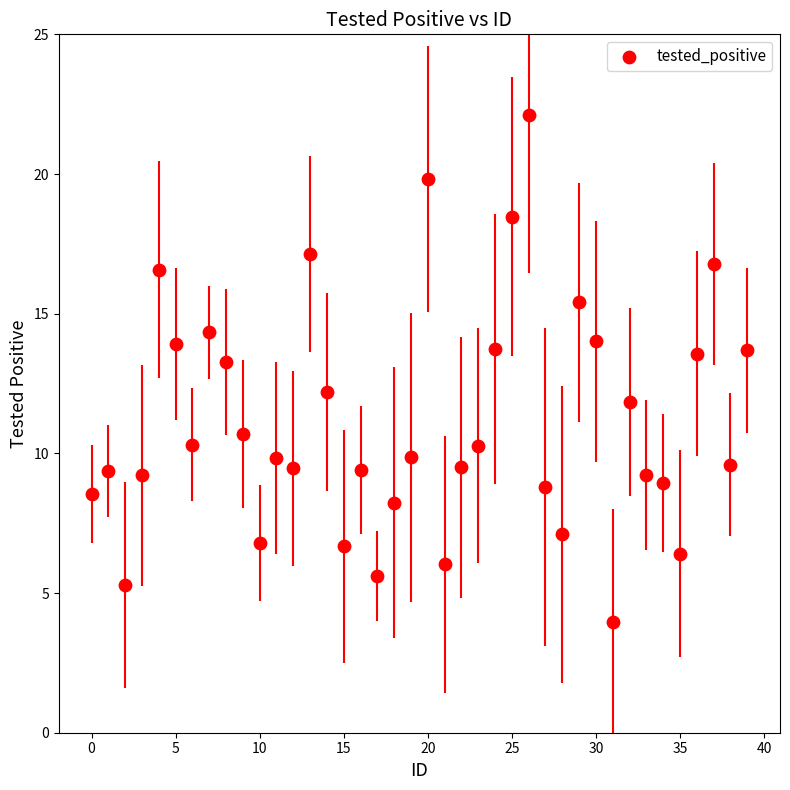

What Y value in the scatter plot is closest to 13?

13.3